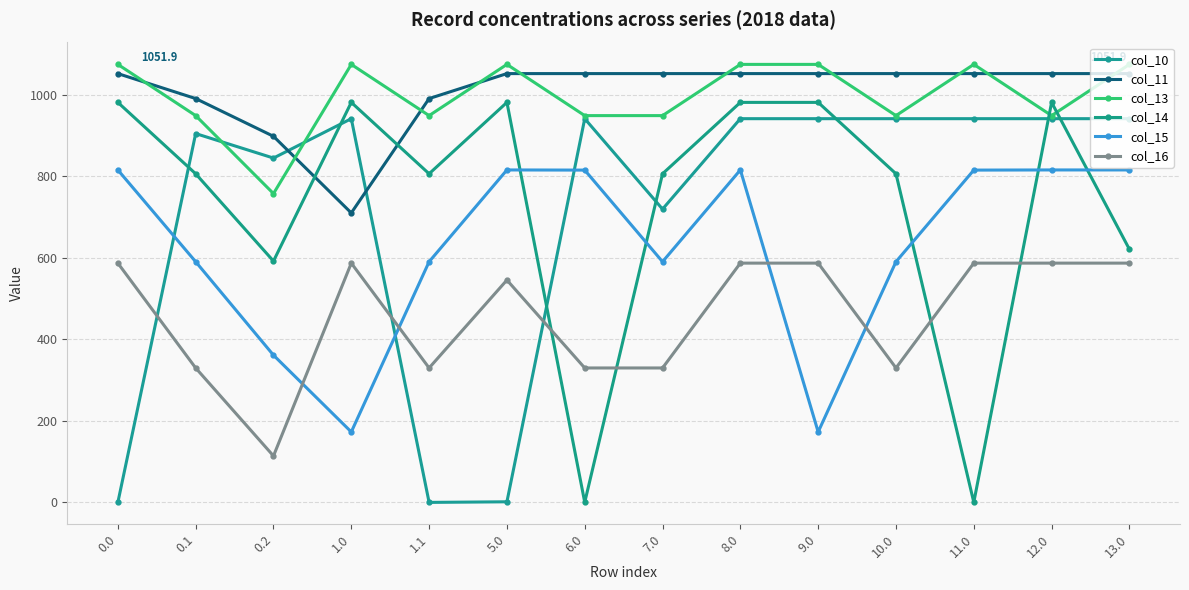

Read the col_14 value at 11.0.

0.3